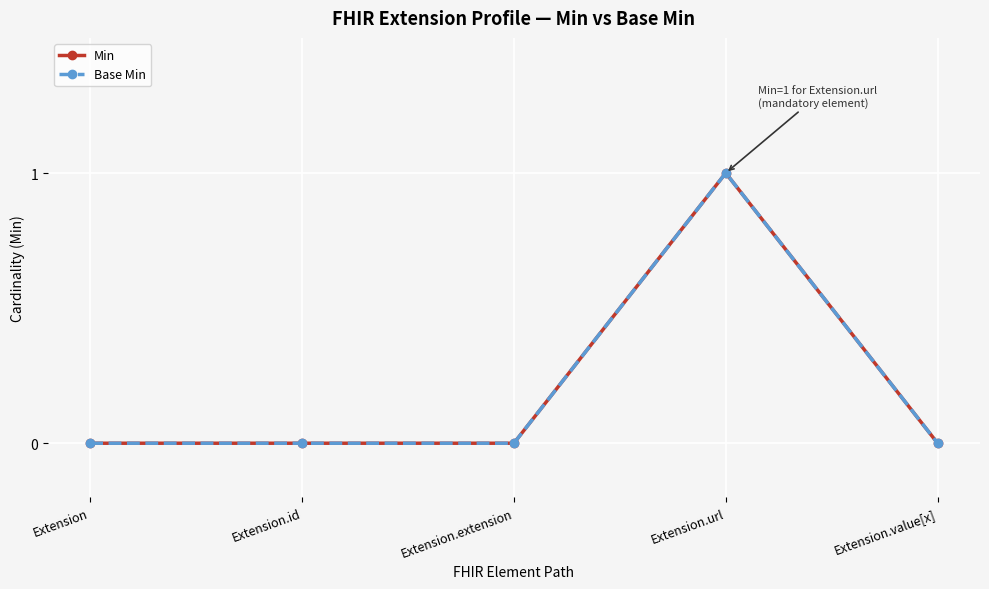

Does the chart display data point markers on the line(s)?

Yes